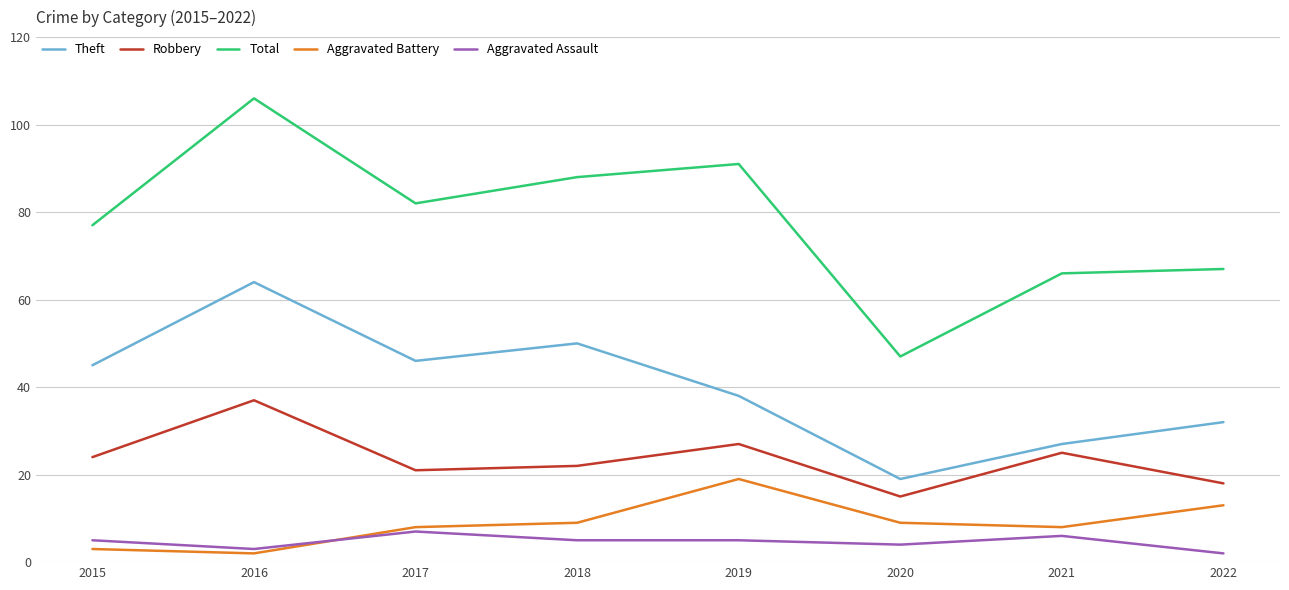

At which category is the sum across all series the highest?

2016